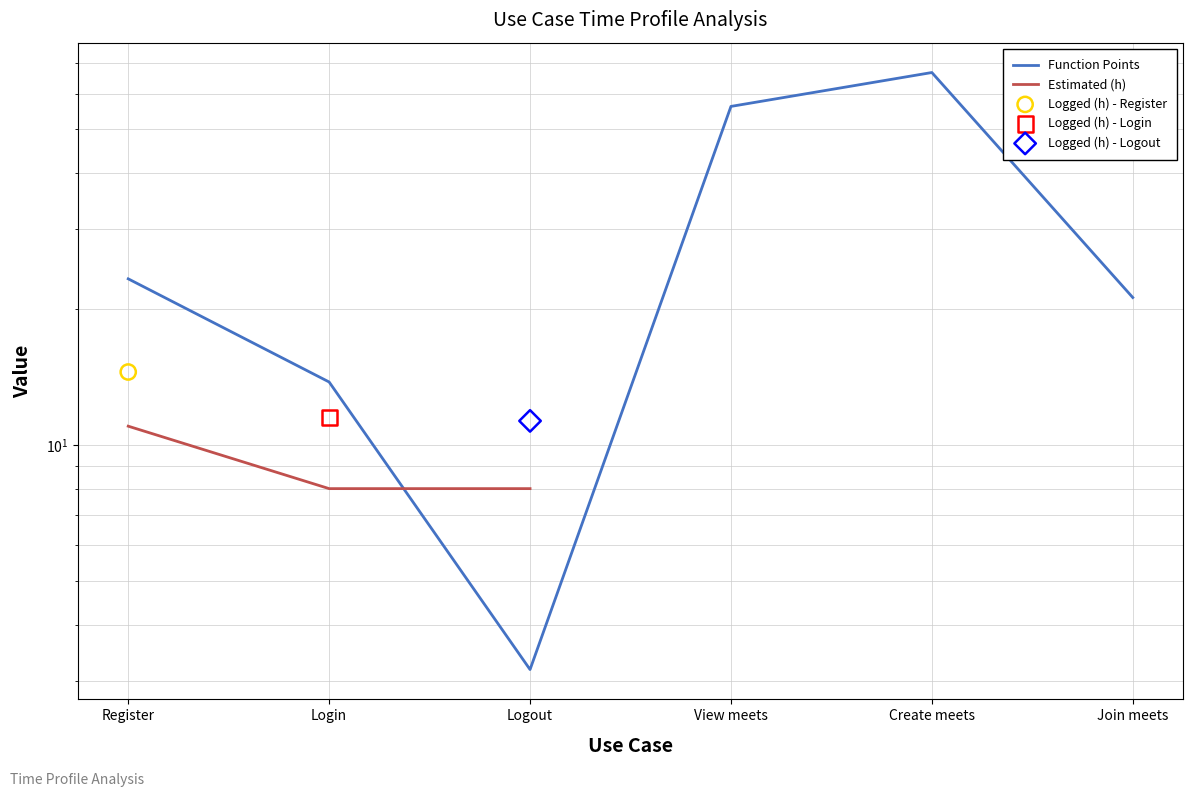

At how many categories does at least one series exceed 61?

1